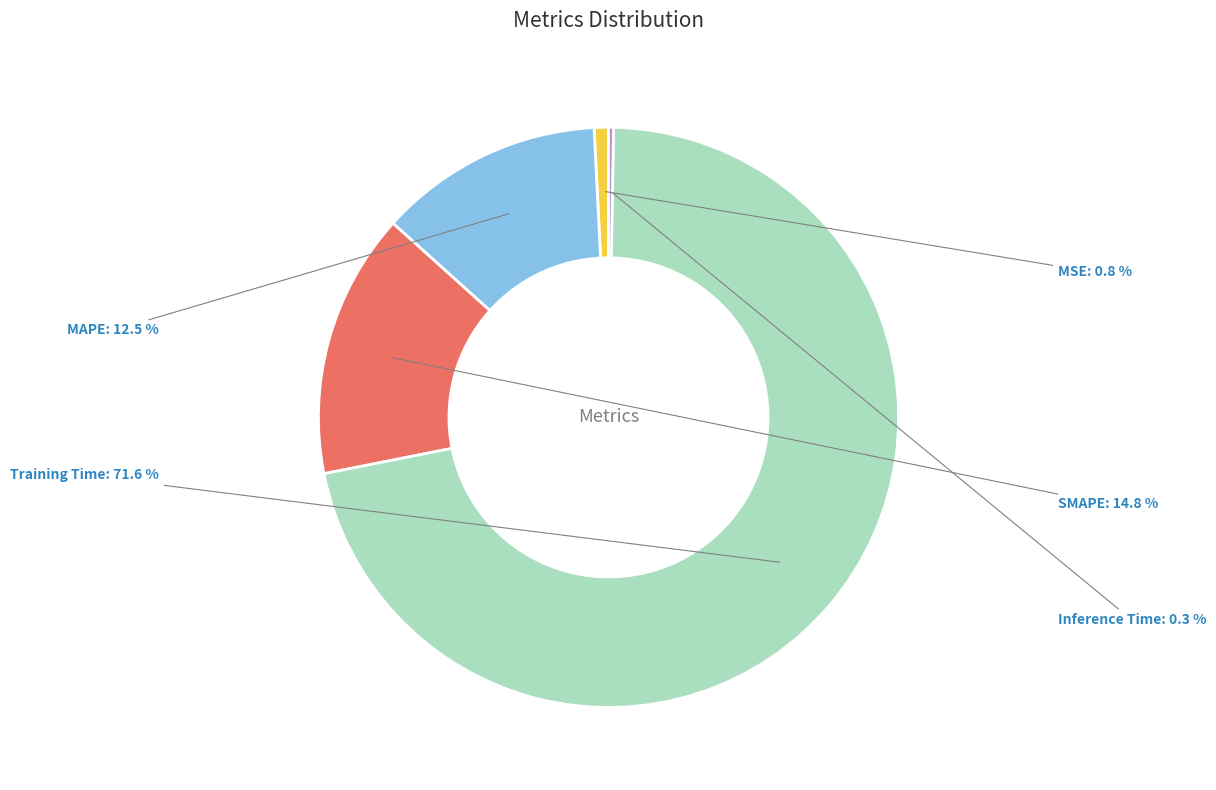

Does Training Time account for over 50% of the chart?

Yes